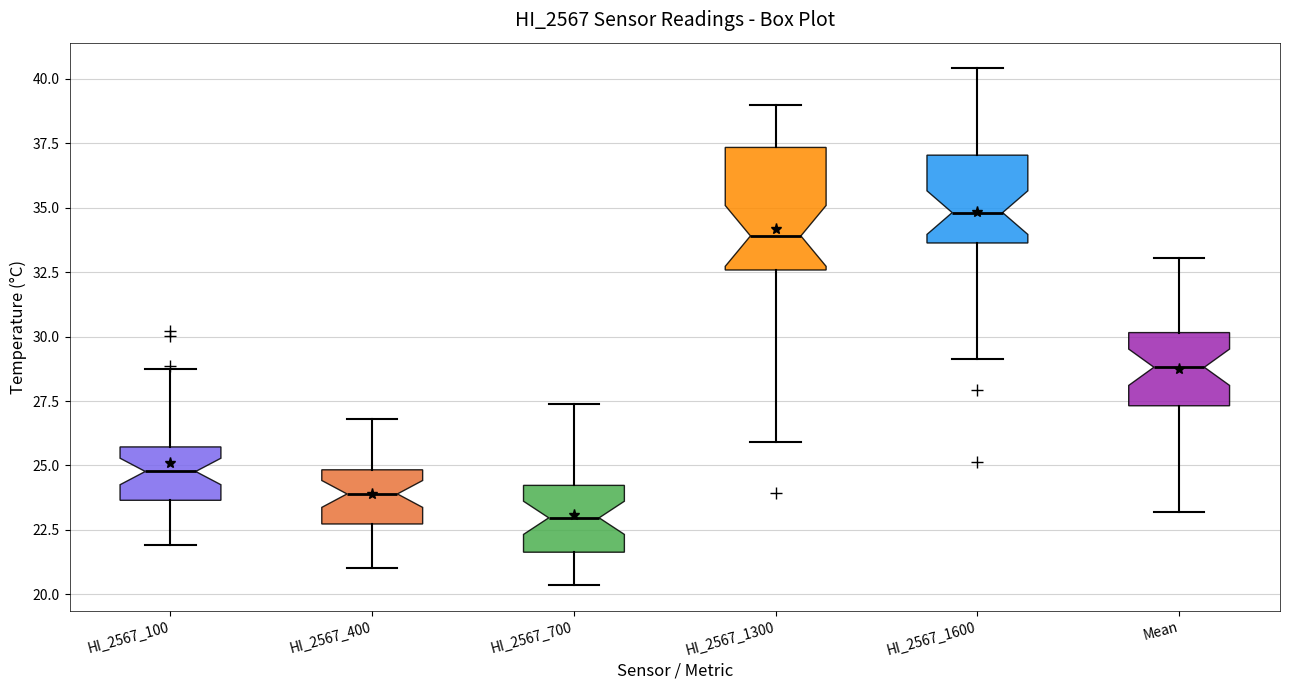

Which box has the highest median line?

HI_2567_1600